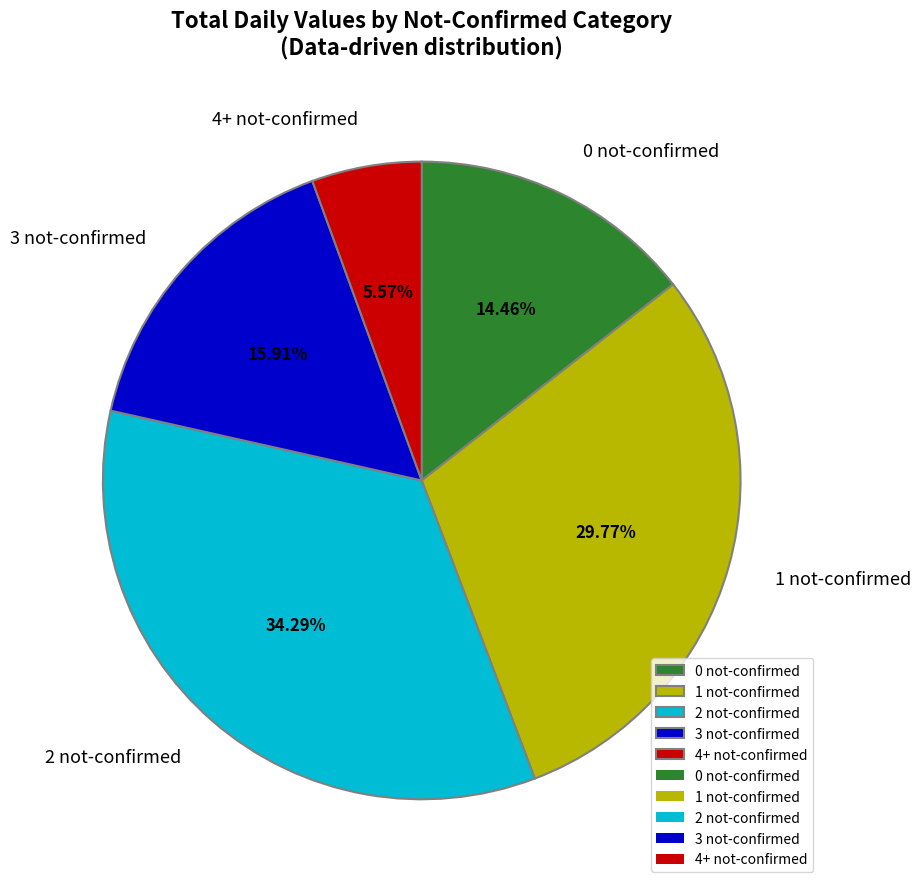

Which category has the smallest portion of the pie?

4+ not-confirmed